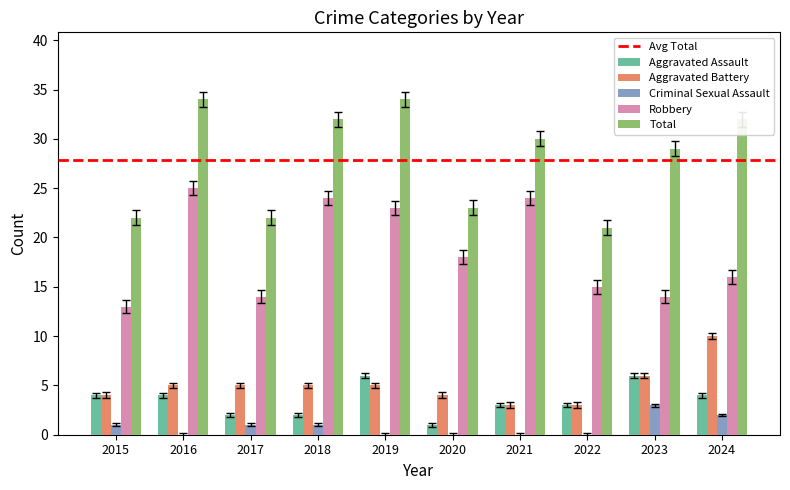

How many series are shown in this chart?

5